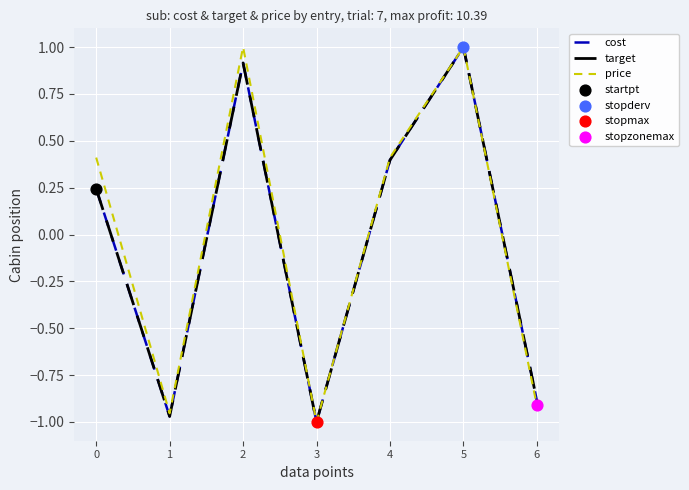

At how many categories does at least one series exceed 0?

4